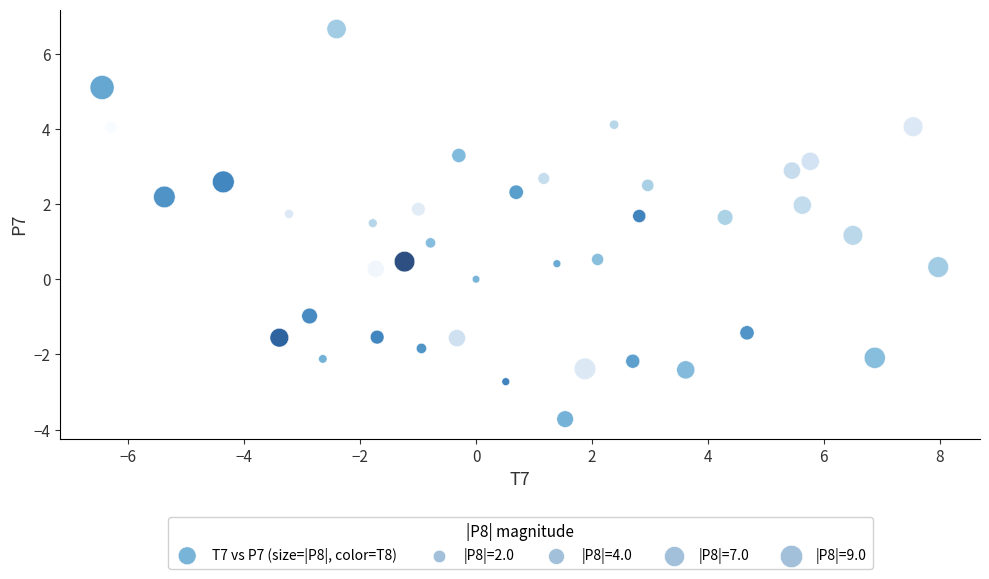

What is the range of X values (max minus min)?

14.4